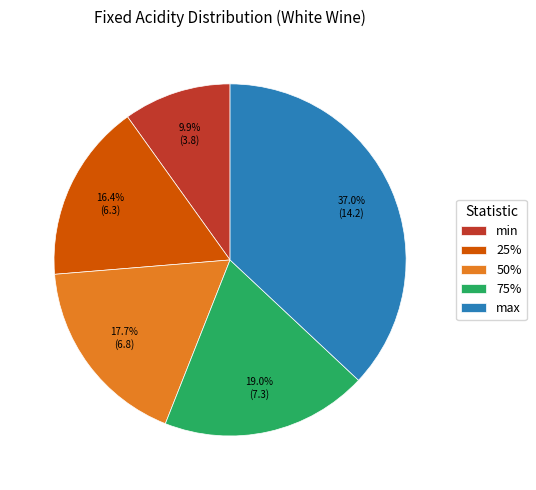

What is the ratio of the value at 75% to the value at min?

1.9